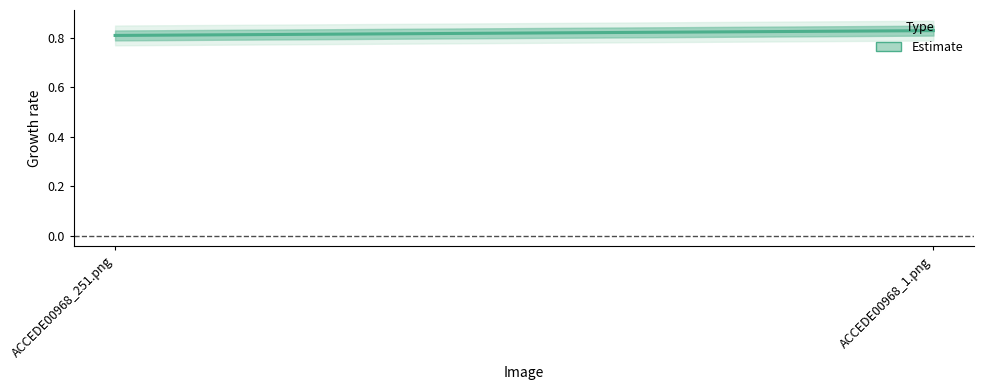

True or false: the data shows 1.1 at ACCEDE00968_1.png.

False